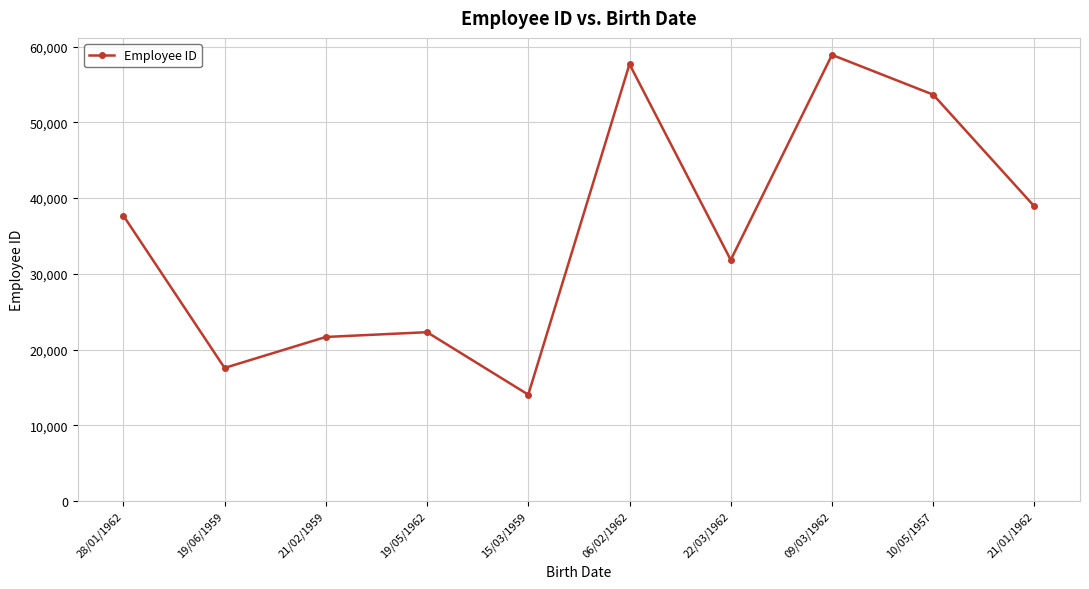

List the labels in order of value, smallest first.

15/03/1959, 19/06/1959, 21/02/1959, 19/05/1962, 22/03/1962, 28/01/1962, 21/01/1962, 10/05/1957, 06/02/1962, 09/03/1962